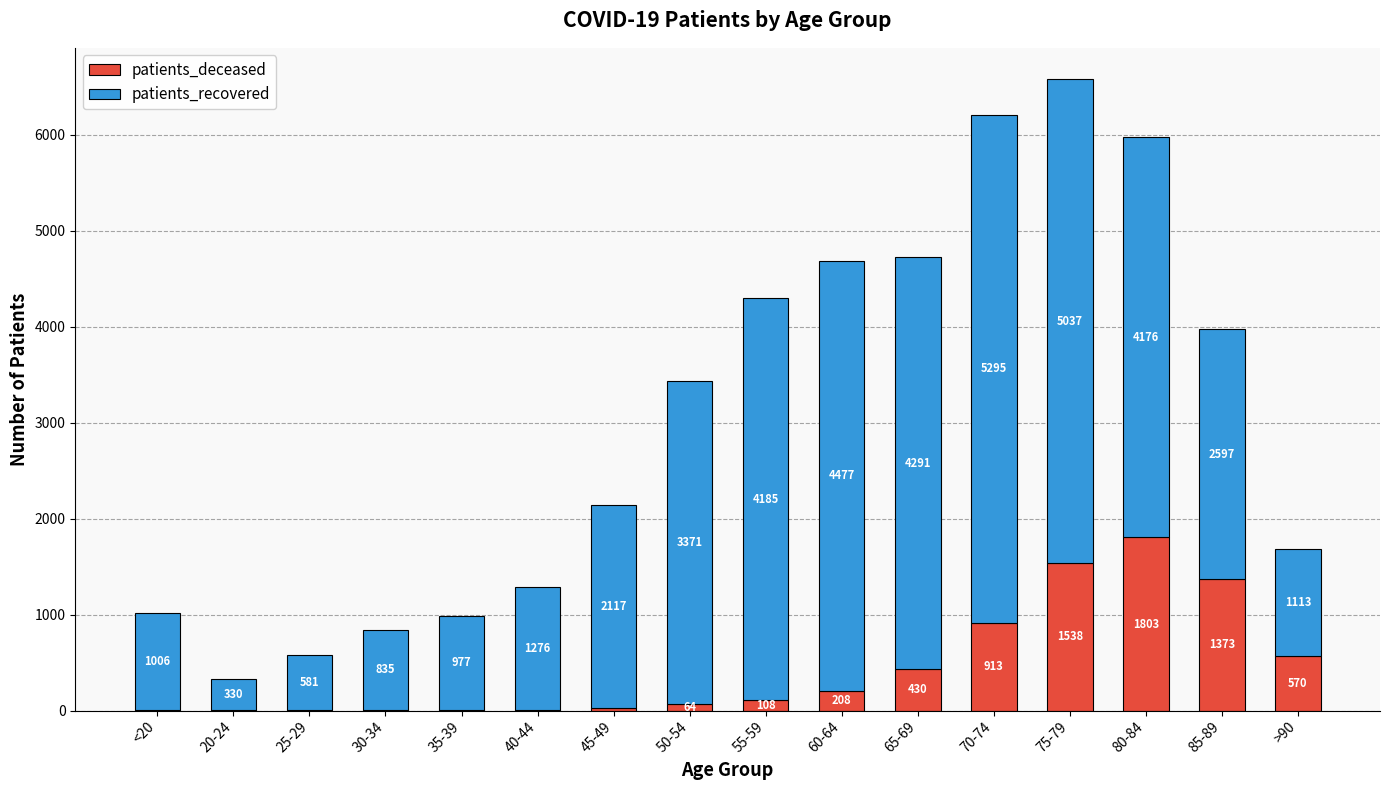

Are the bars grouped side by side (vs. stacked)?

No